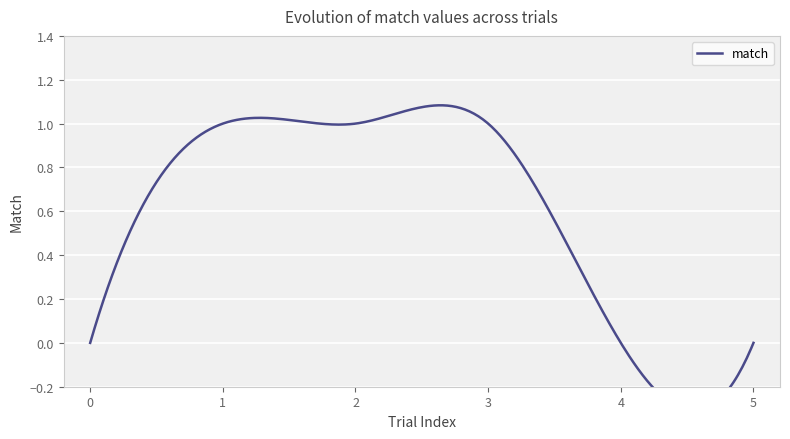

The chart shows a value of 0 at 5. True or false?

True